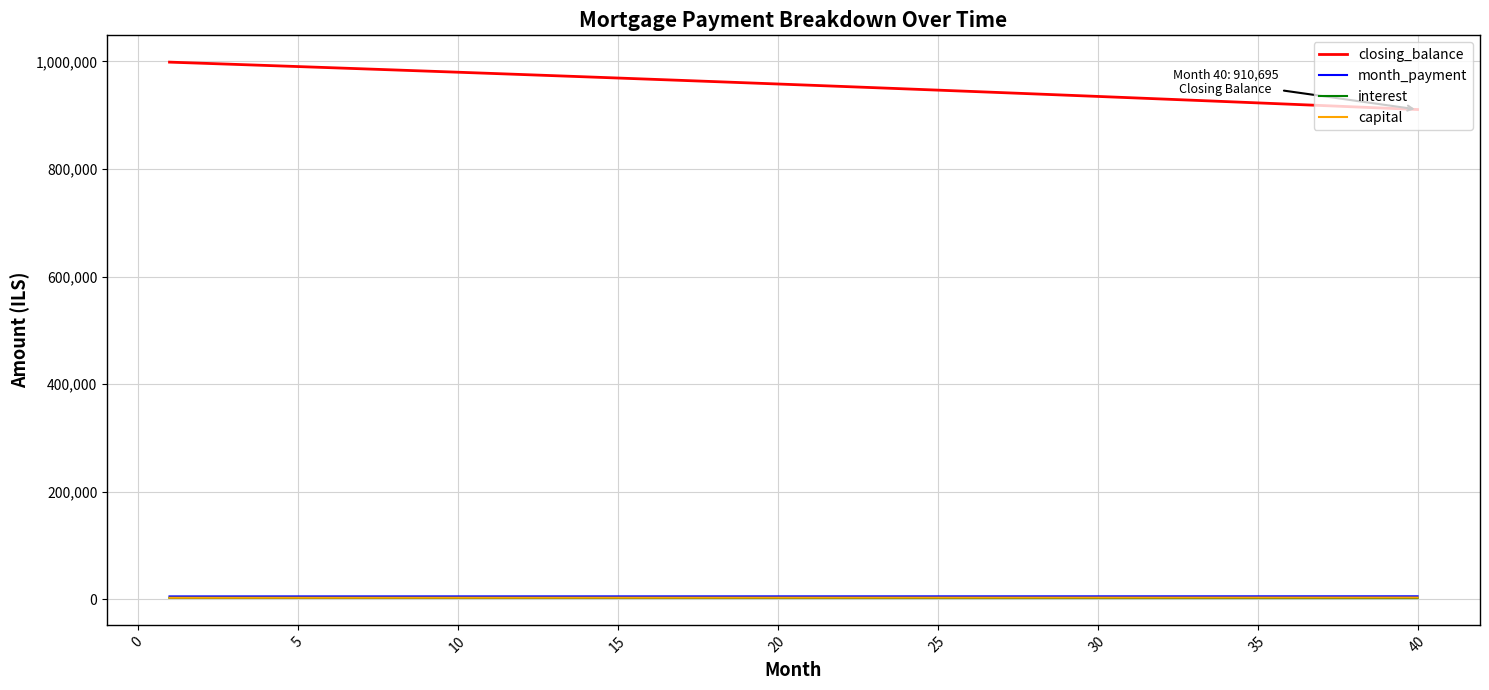

What is the highest value of the closing_balance series?

998809.2